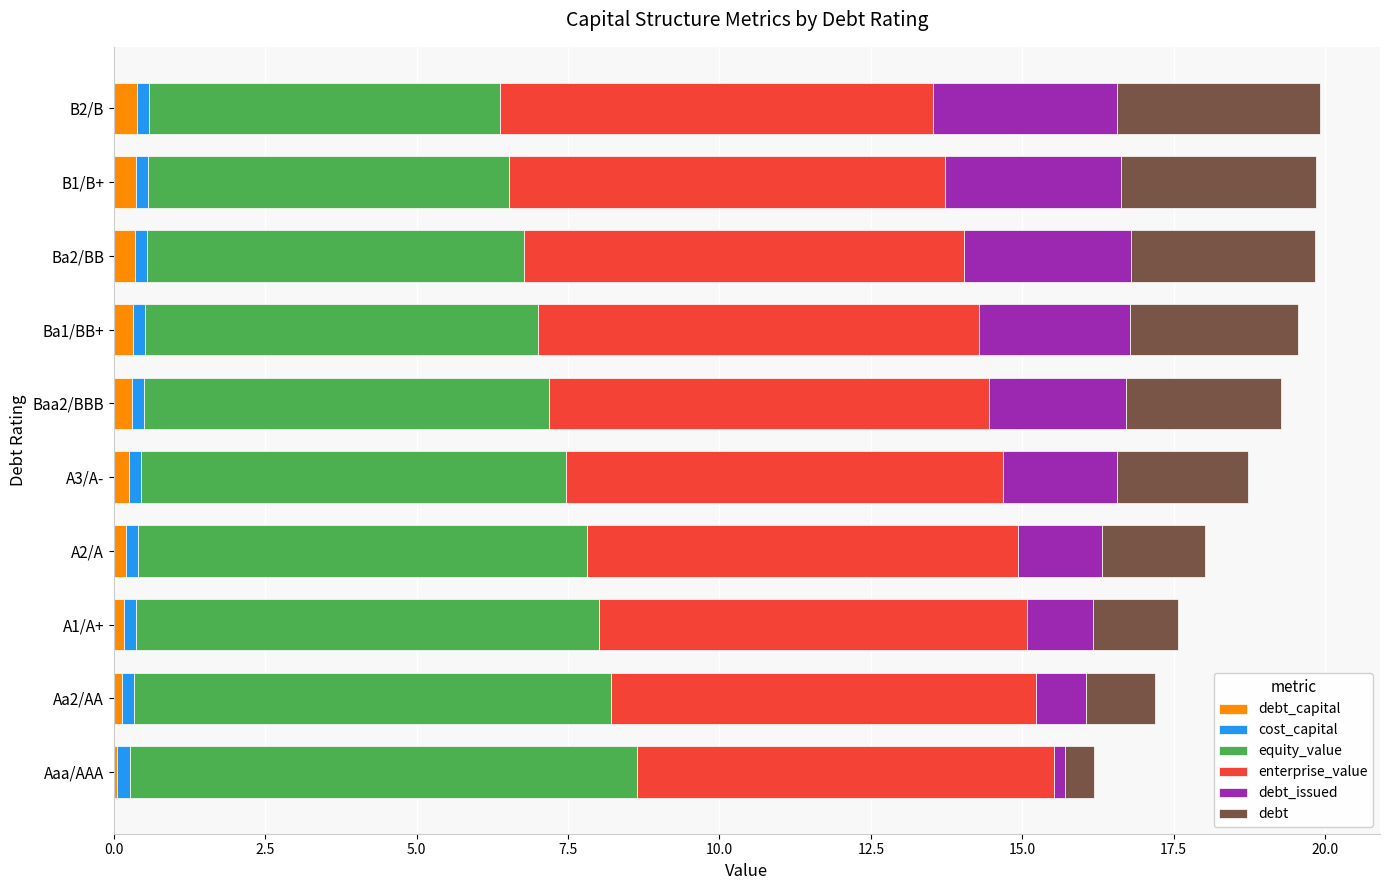

Which series has the largest total across all categories?

enterprise_value